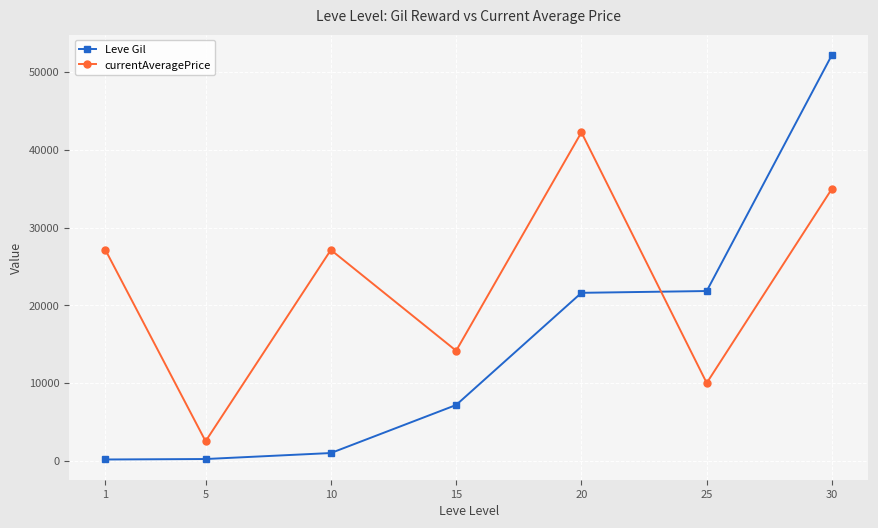

Rank the series at 30 from lowest to highest value.

currentAveragePrice, Leve Gil